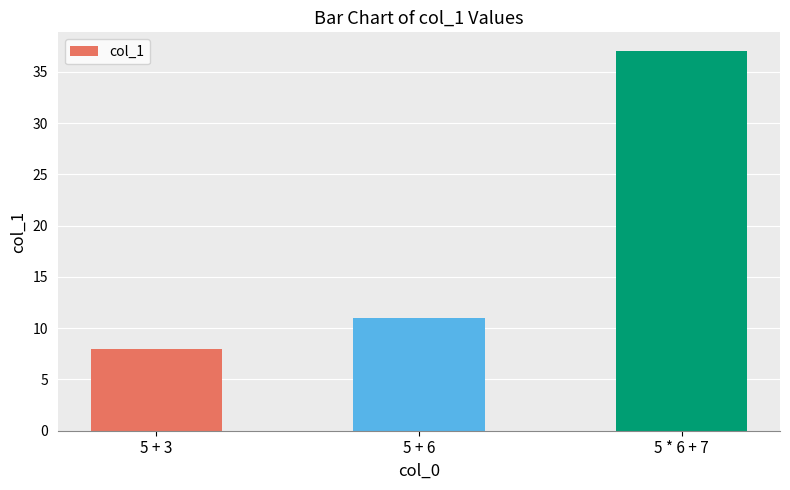

Reading left to right, transcribe all the data shown in this chart.

8	11	37